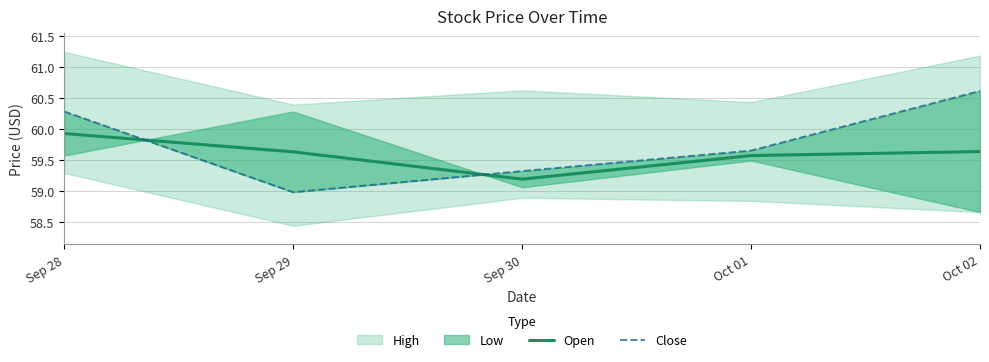

True or false: Close has more than 0 interior local peaks.

False